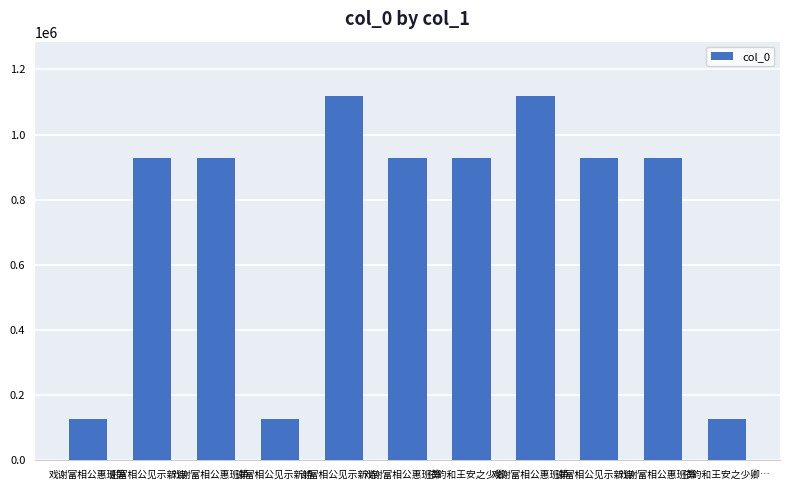

At which label is the value closest to 621842?

戏谢富相公惠班笋…